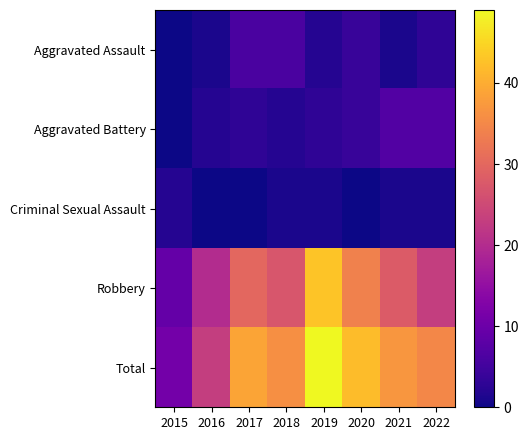

Rank the series by their maximum value, from lowest to highest.

Criminal Sexual Assault, Aggravated Assault, Aggravated Battery, Robbery, Total